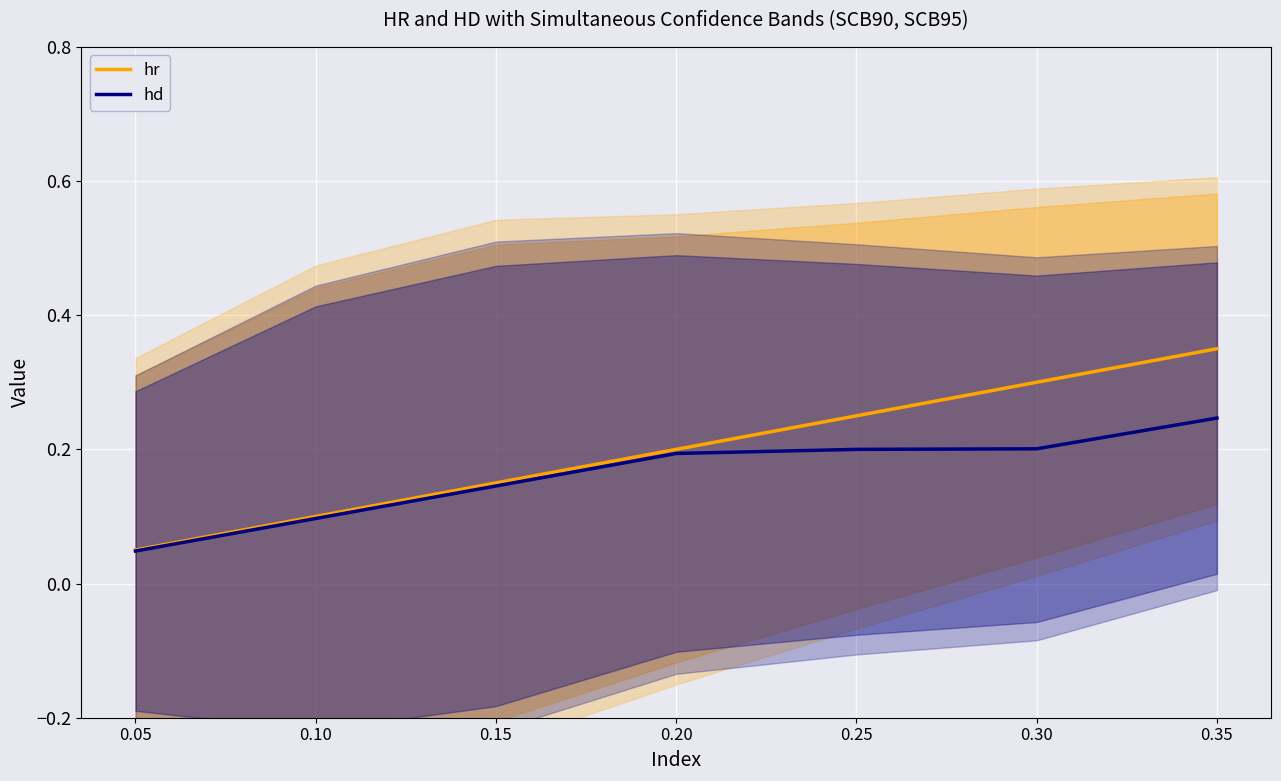

Which series has the largest range (max minus min)?

hr